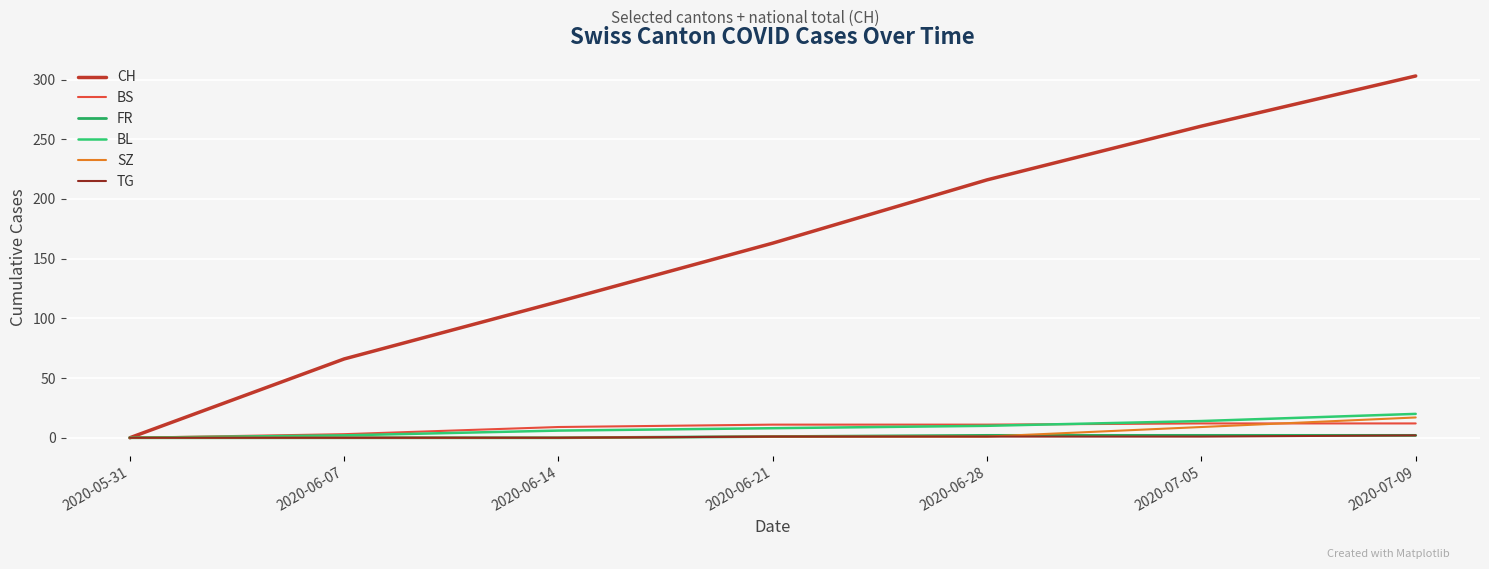

Does the chart have visible grid lines?

Yes